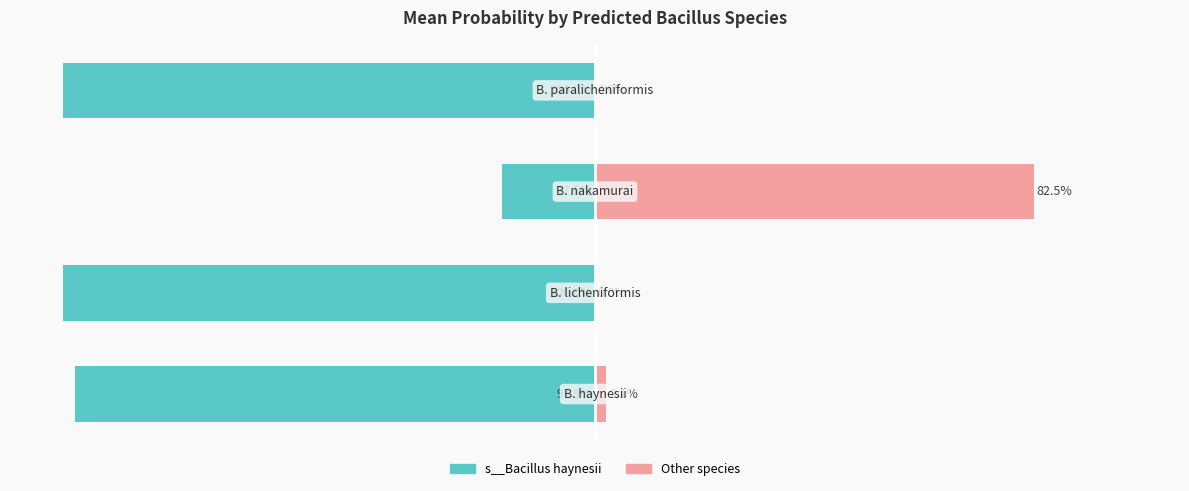

Which series has the largest range (max minus min)?

s__Bacillus haynesii